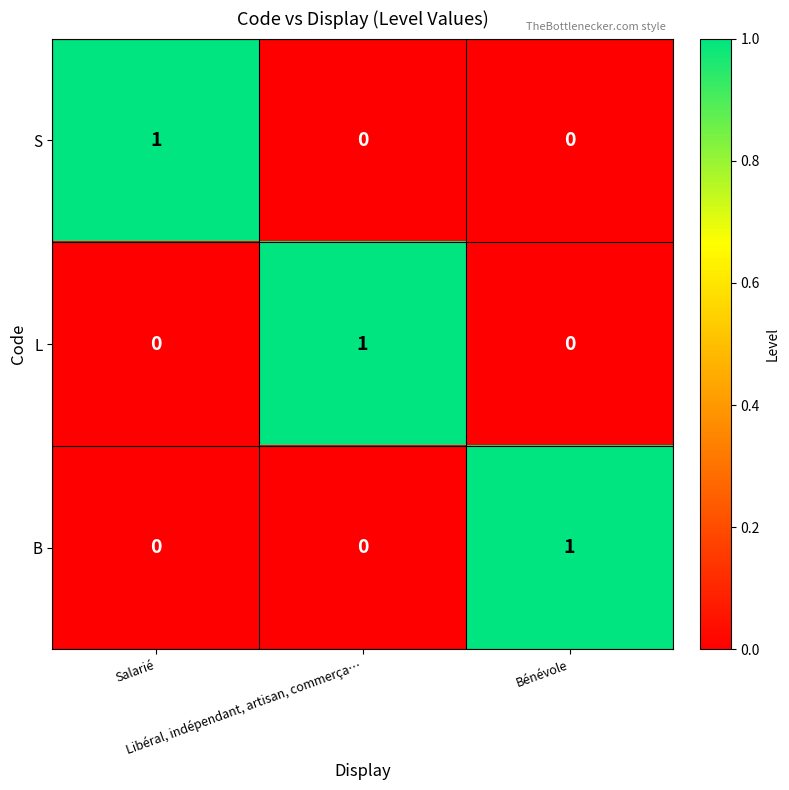

How many B values are between 0 and 1?

3